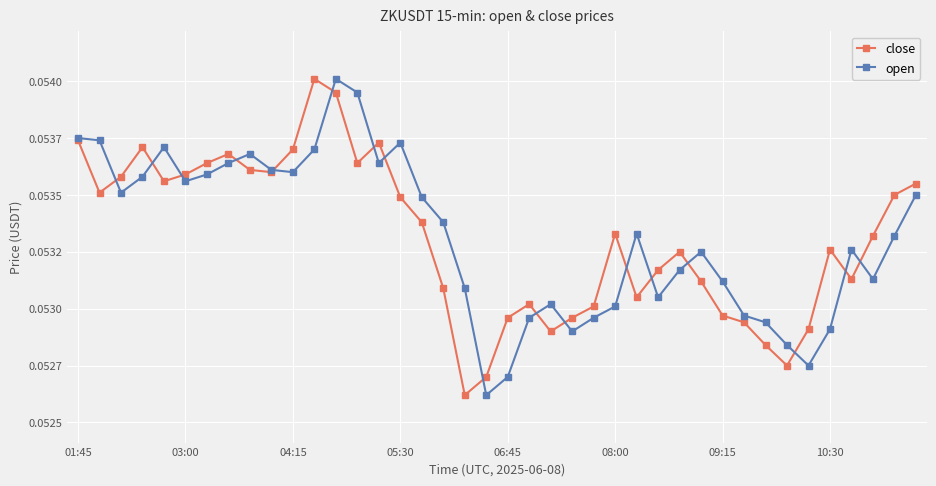

What is the average value of the close series?

0.1